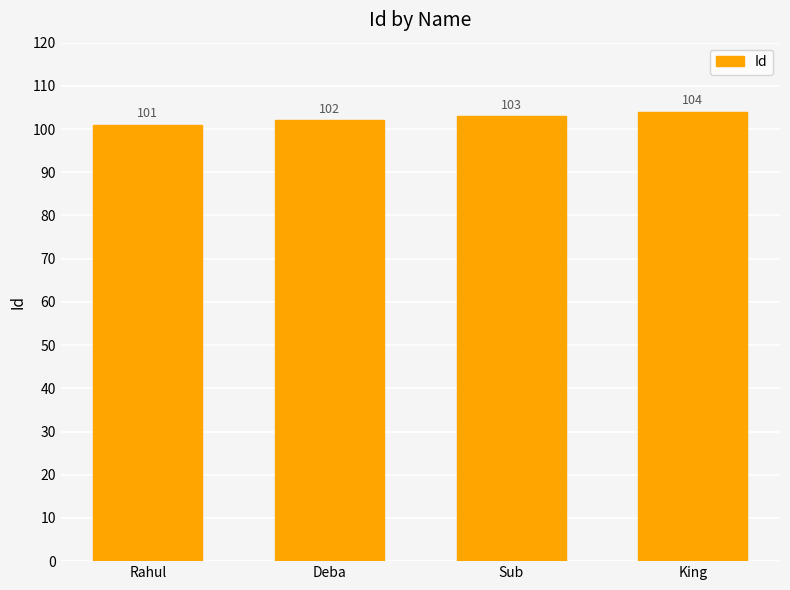

What is the greatest value displayed?

104